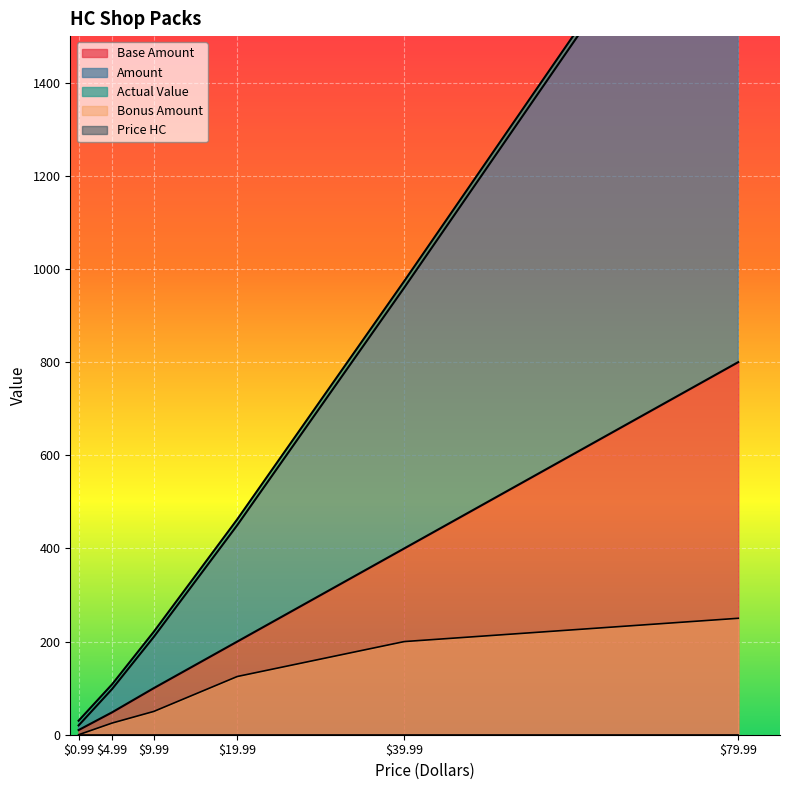

Is the value of Amount at 0.99 greater than the value of Actual Value at 79.99?

No